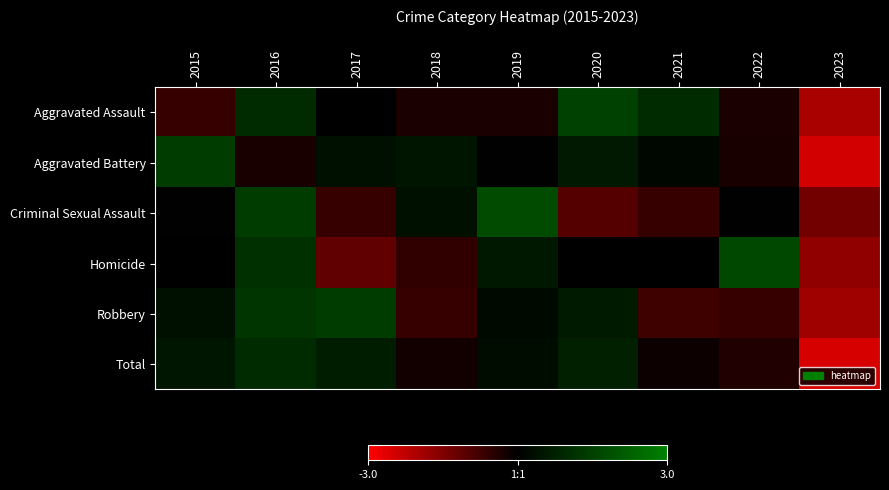

What is the greatest value displayed?

1.8